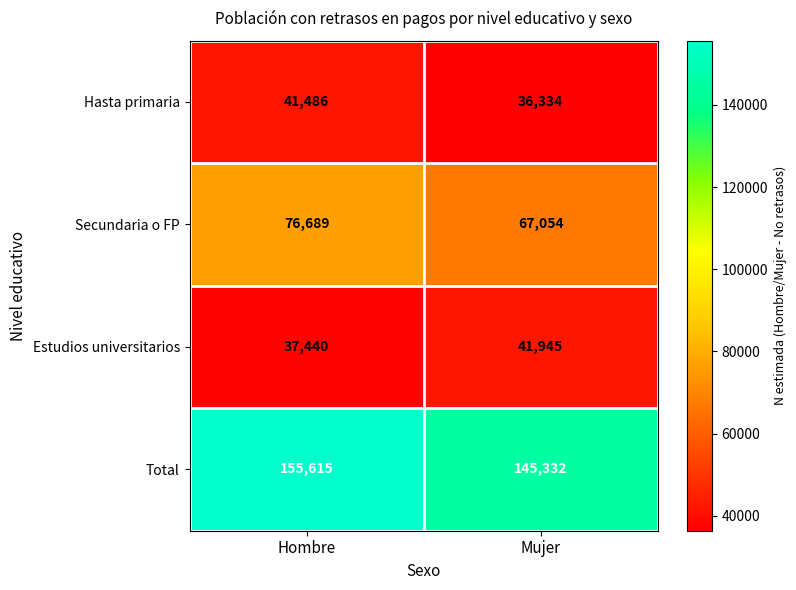

Count the number of data series in this chart.

4